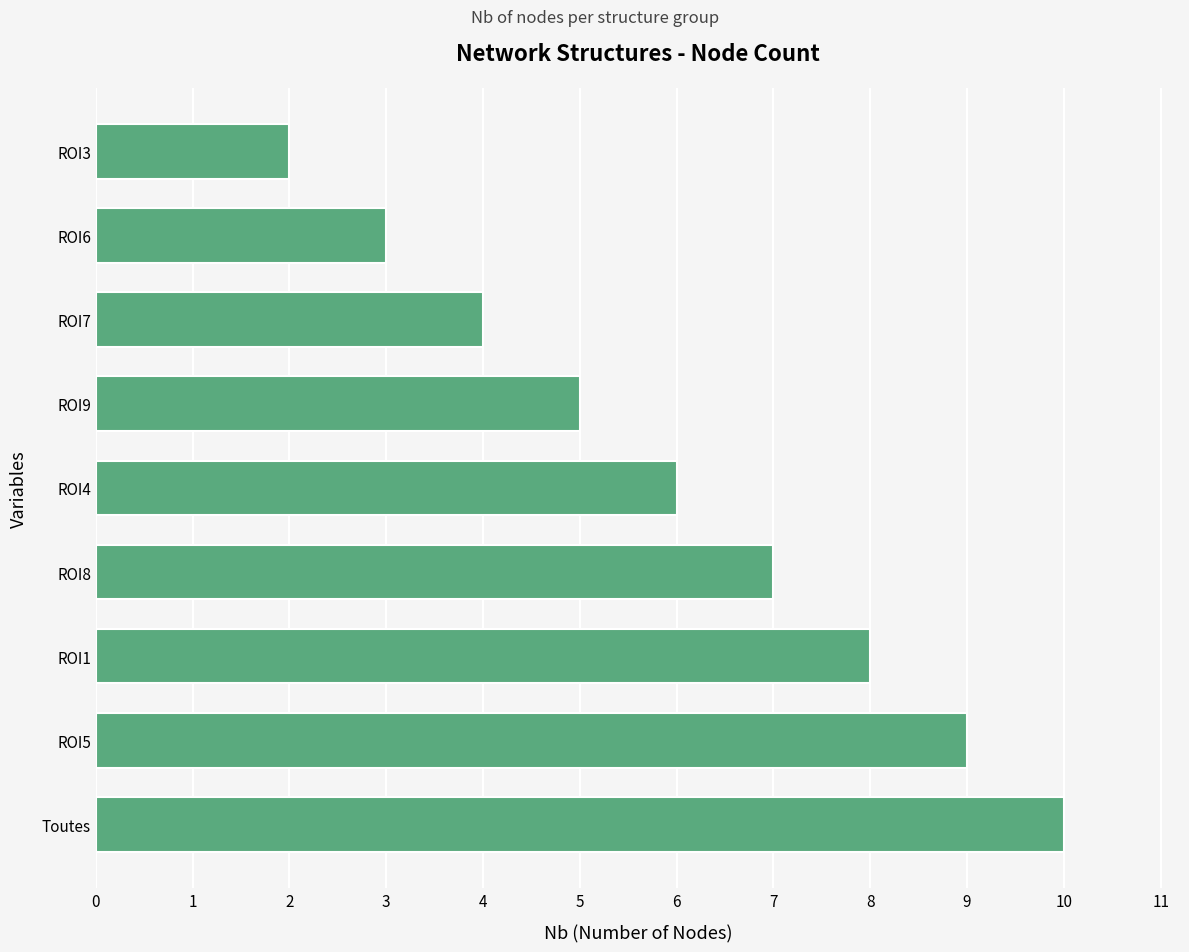

What is the sum of all values?

54